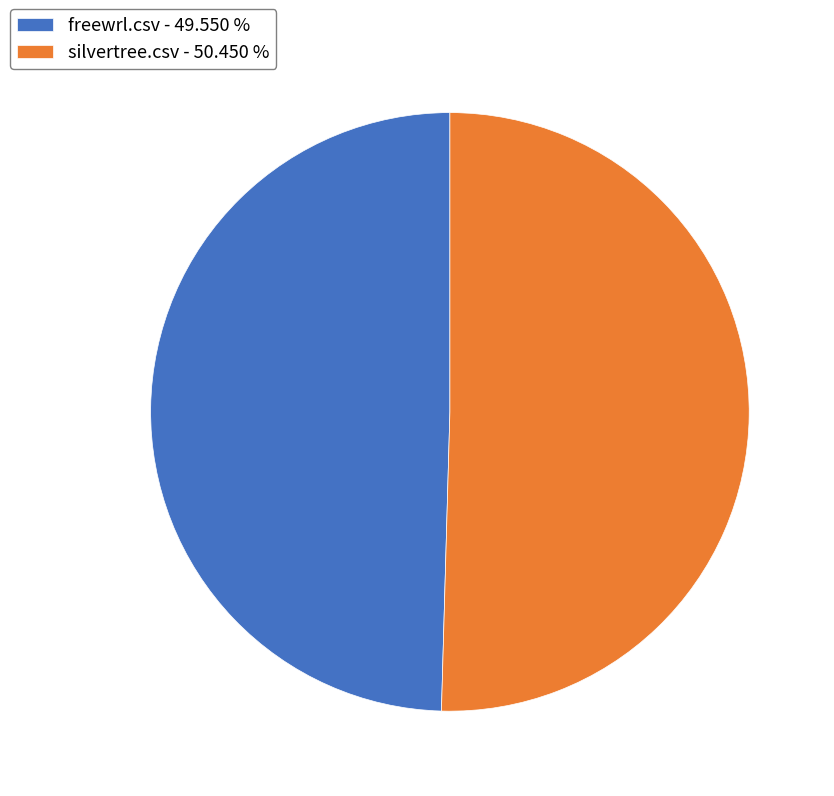

The freewrl.csv slice represents 50% of the pie. True or false?

True